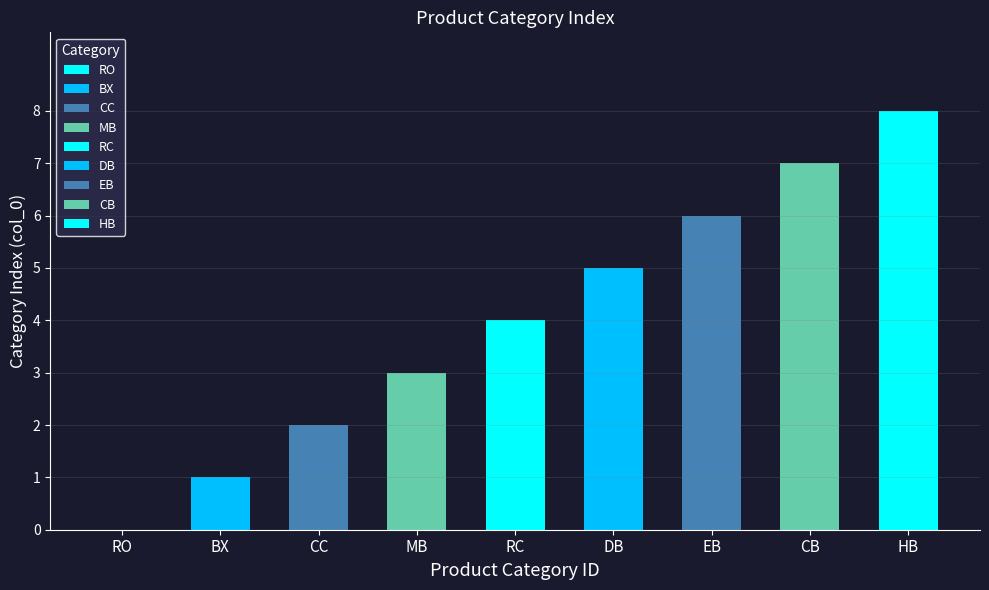

What is the label of the 5th bar from the right?

RC